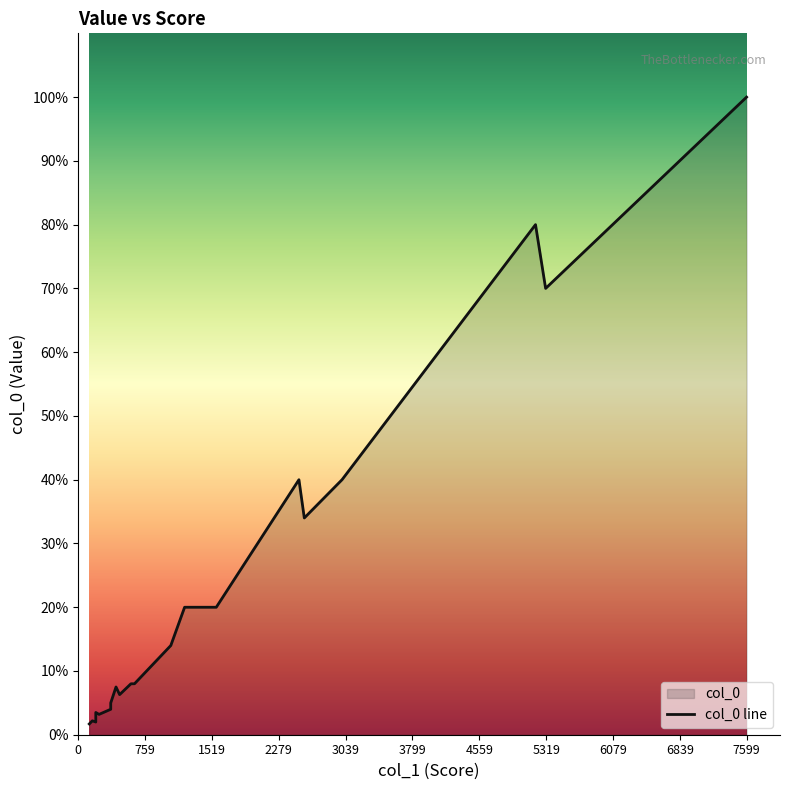

What is the value of the 18th point from the left?

40.0